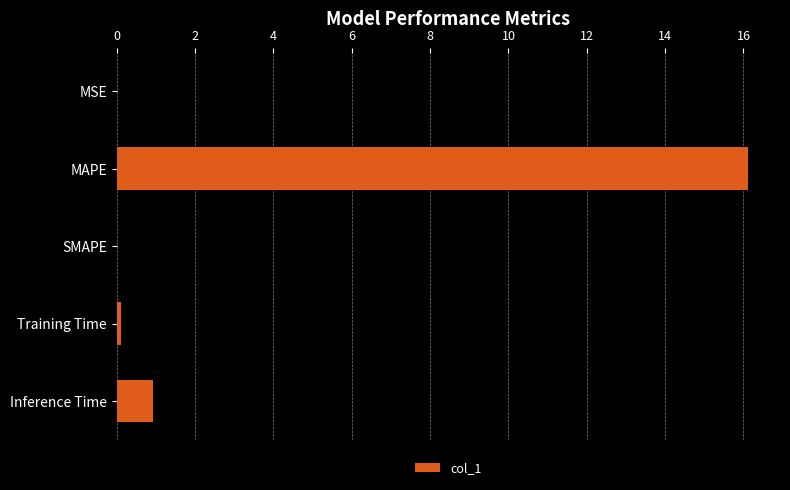

Between MAPE and Inference Time, which is larger?

MAPE